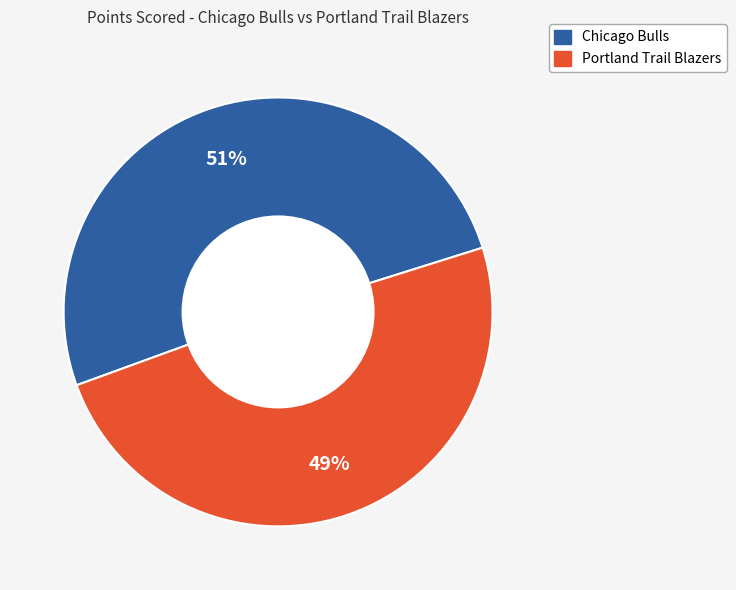

How many segments does this pie chart have?

2